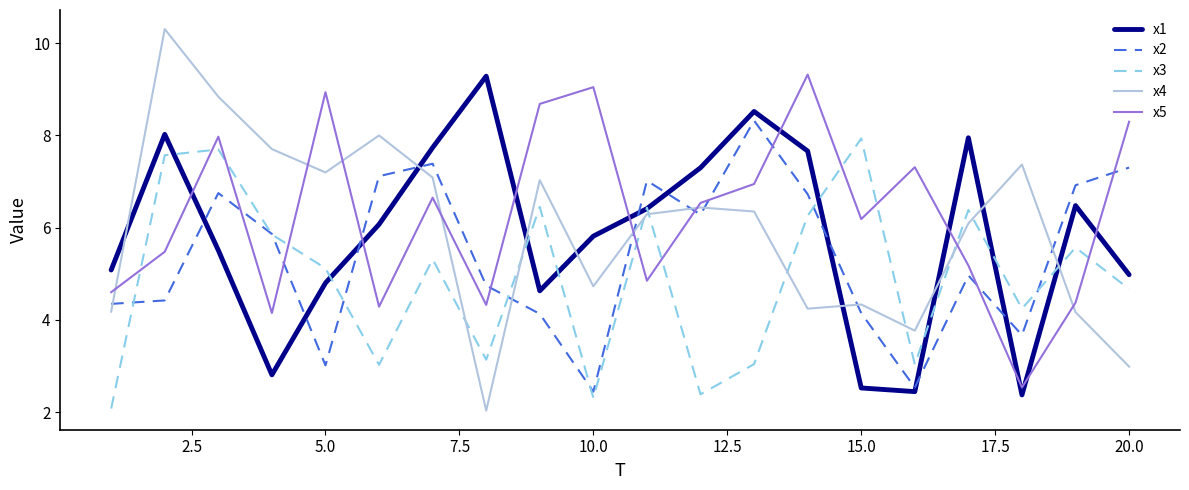

What is the greatest value displayed?

10.3